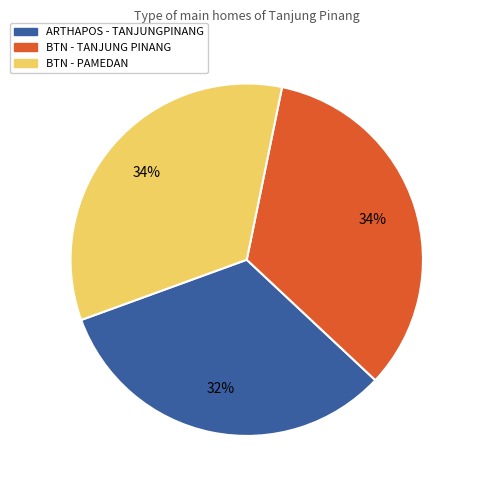

Which has a higher value, ARTHAPOS - TANJUNGPINANG or BTN - PAMEDAN?

BTN - PAMEDAN